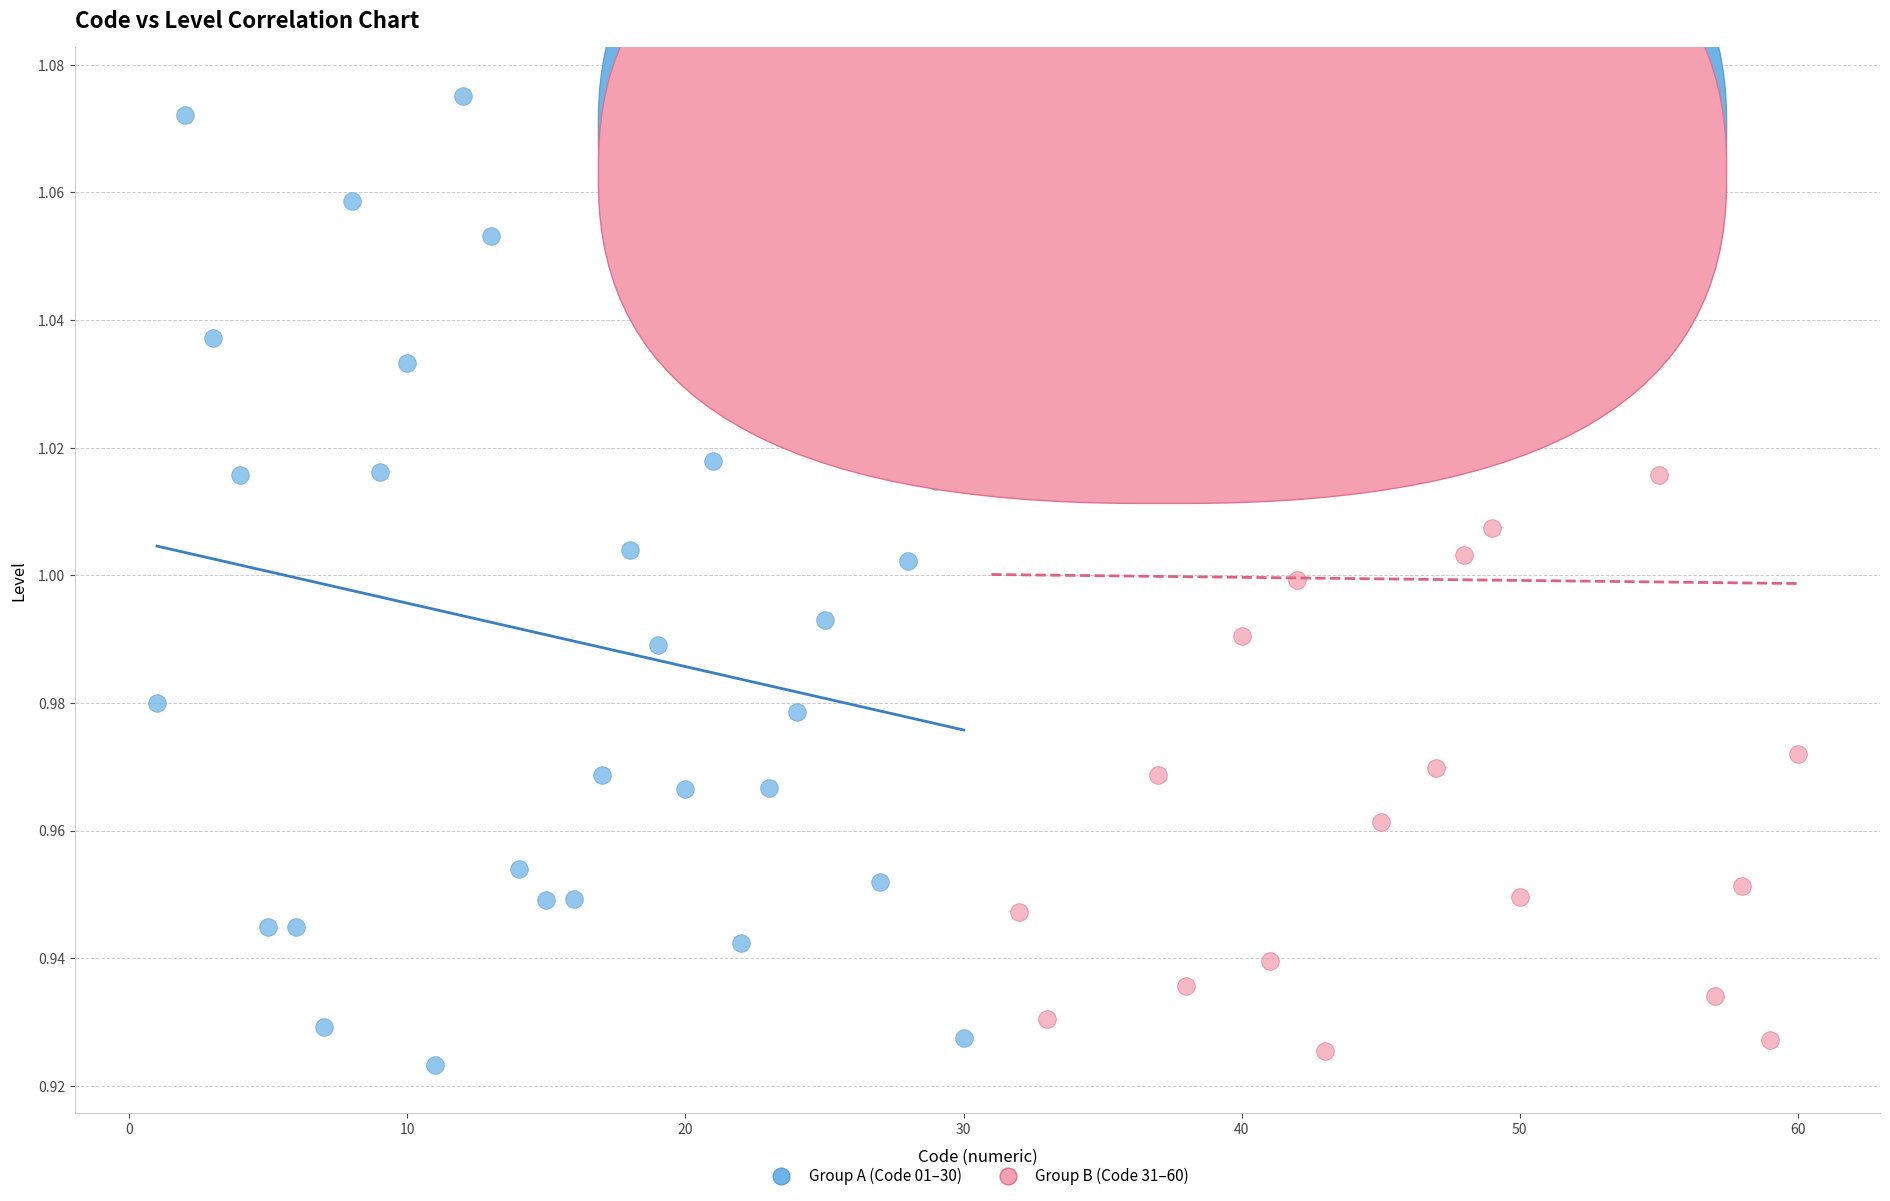

Which series reaches the minimum Y coordinate?

Group A (Code 01–30)